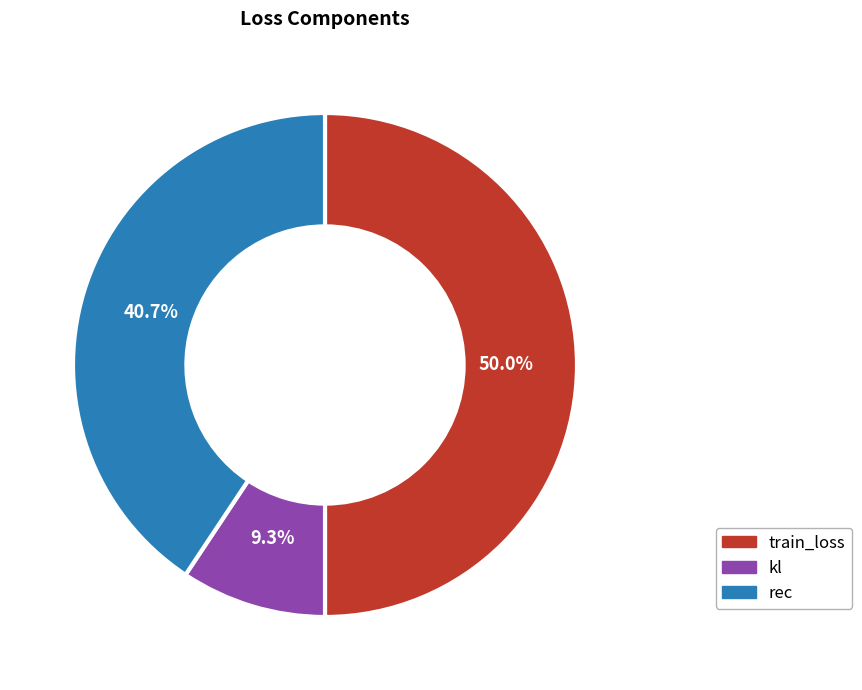

To the nearest percent, what is the average slice percentage?

33%